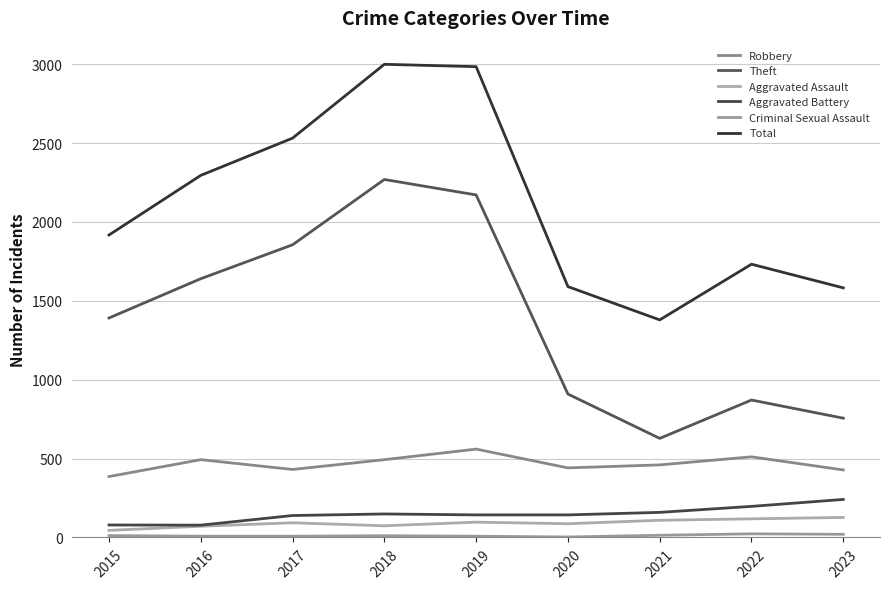

At which label does Aggravated Assault first exceed 93?

2019